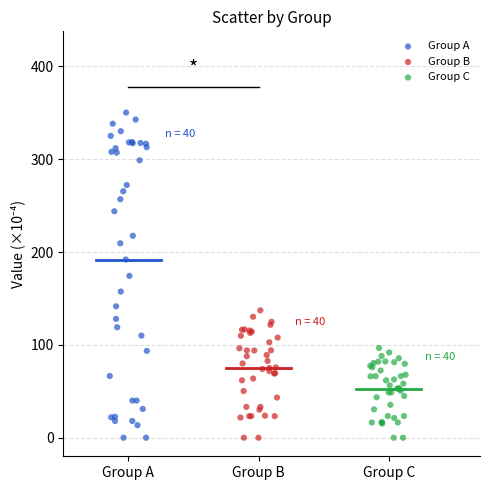

Which series reaches the maximum Y coordinate?

Group A